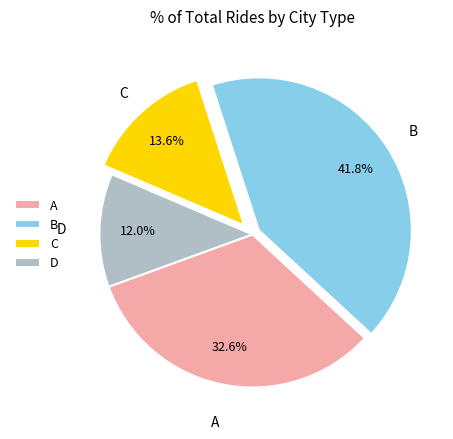

Combined, what portion of the pie is B and C?

55.4%